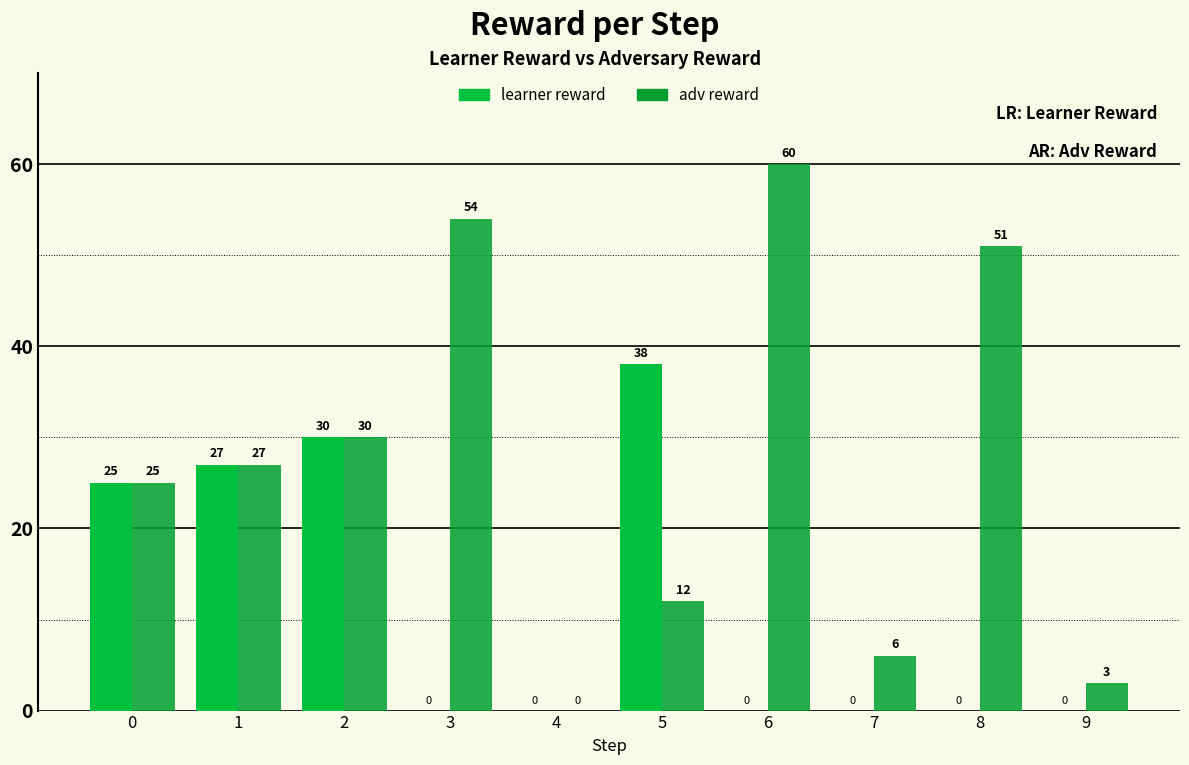

Which category has the lowest value across all series?

3